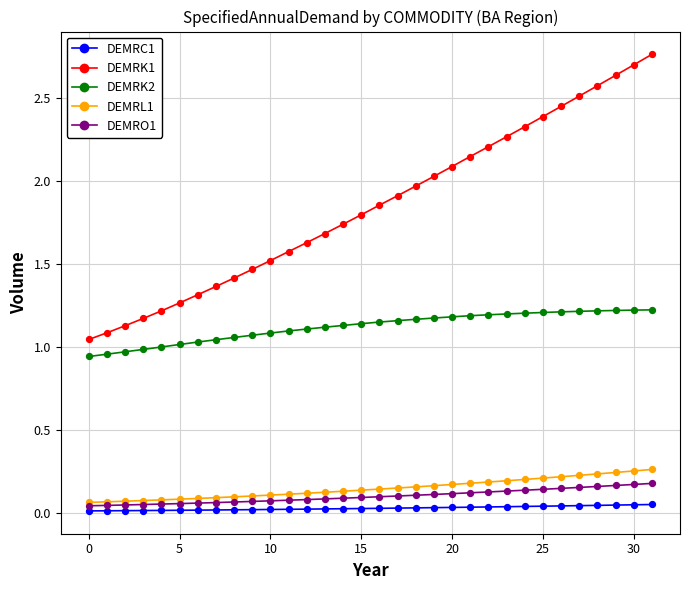

Which series has the widest spread of values?

DEMRK1